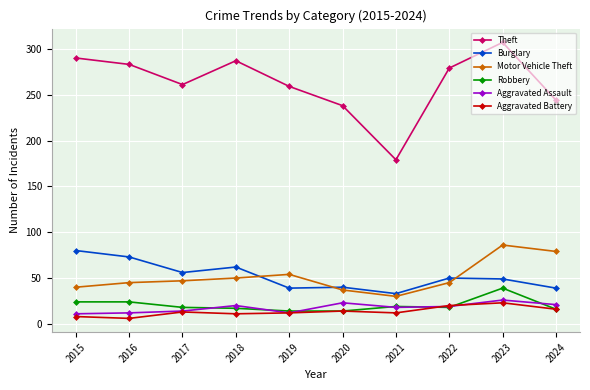

What is the lowest value of the Burglary series?

33